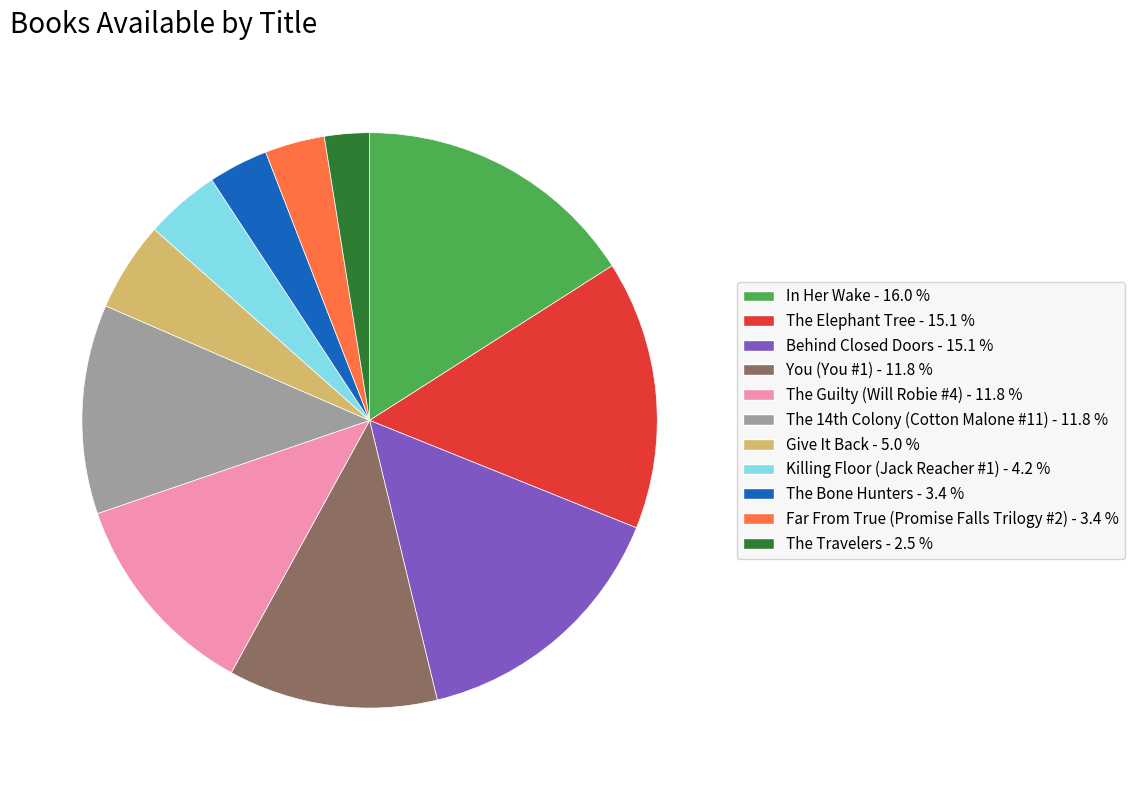

Does The Bone Hunters account for over 50% of the chart?

No